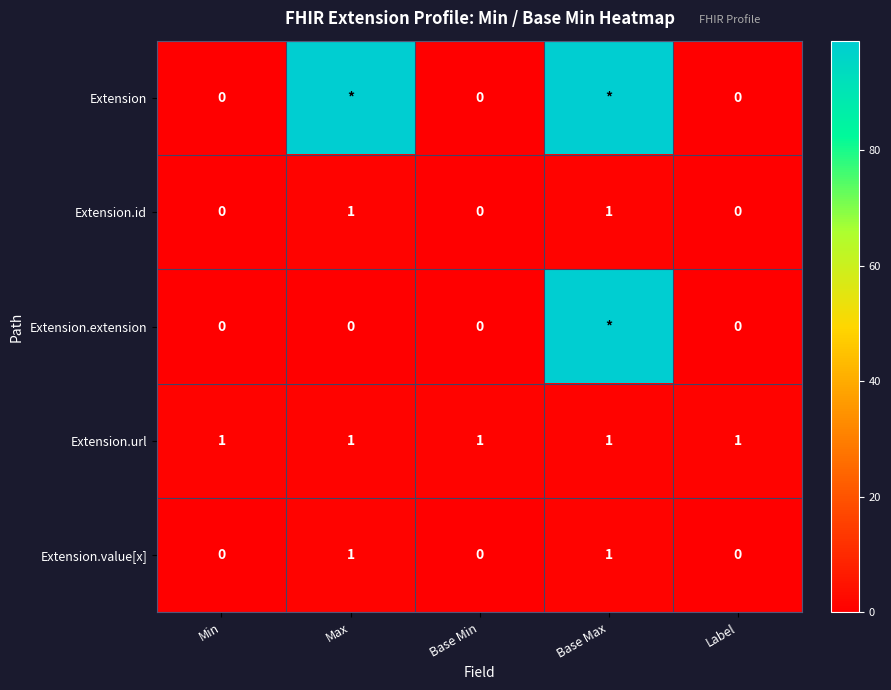

True or false: Extension.value[x] has a value of 0 at Min.

True